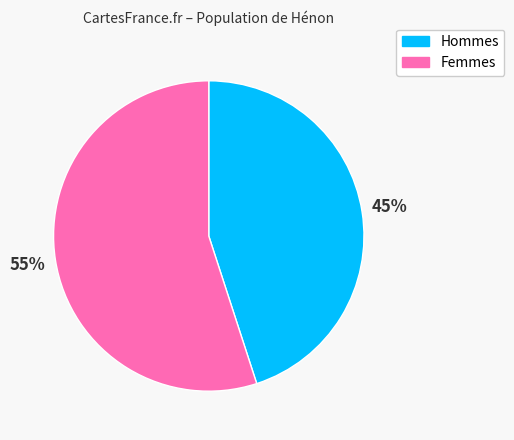

Is there a majority slice in this chart?

Yes